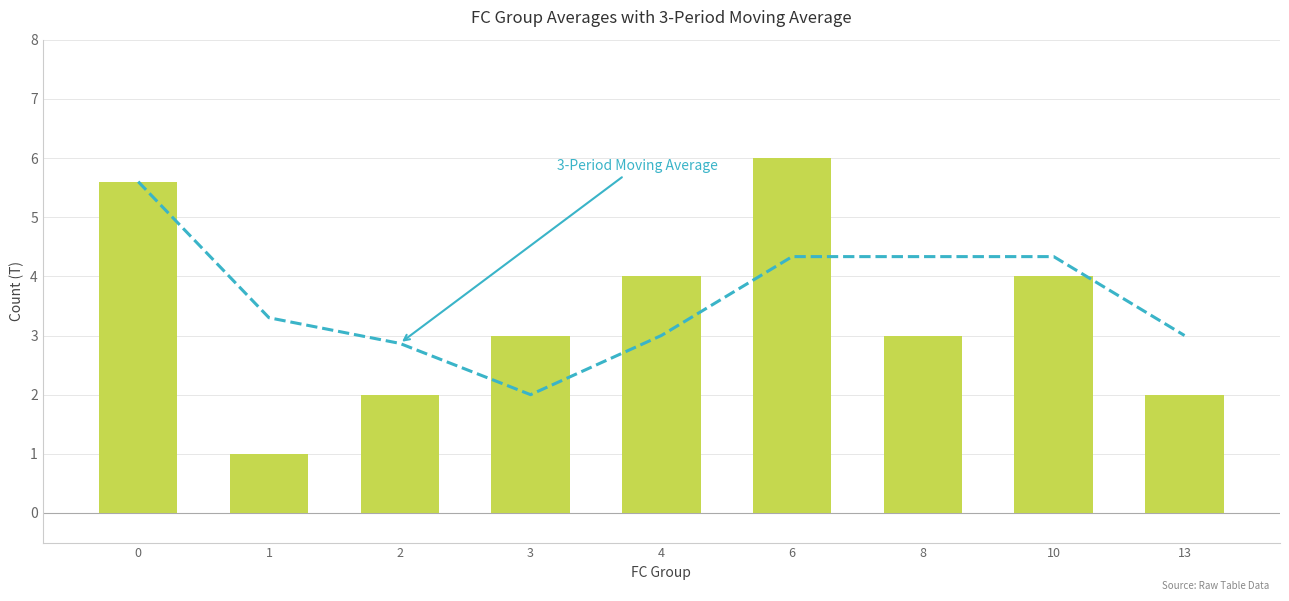

Is it true that T (count) equals 5.6 at 0?

True